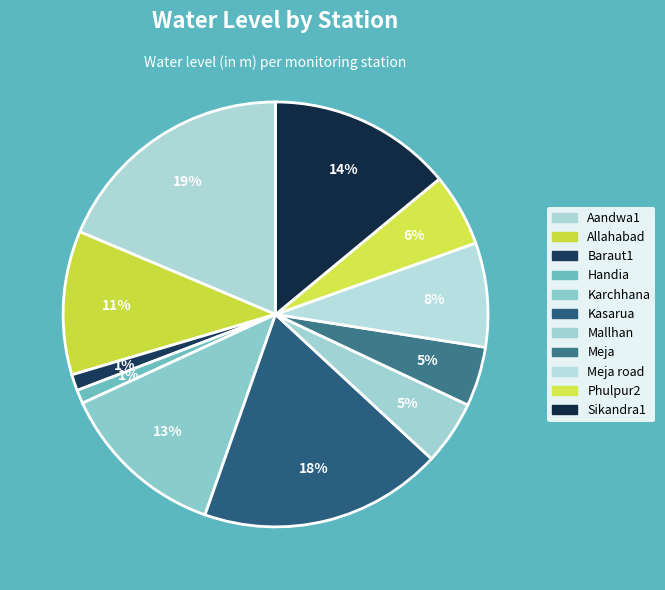

How many segments does this pie chart have?

11